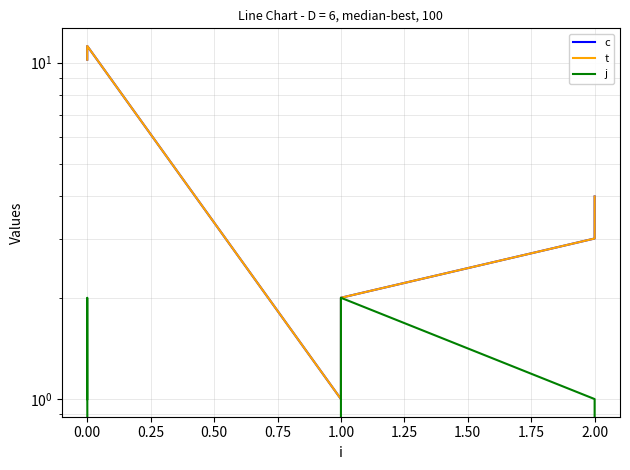

The value of j at 0.75 is 0.4. True or false?

False